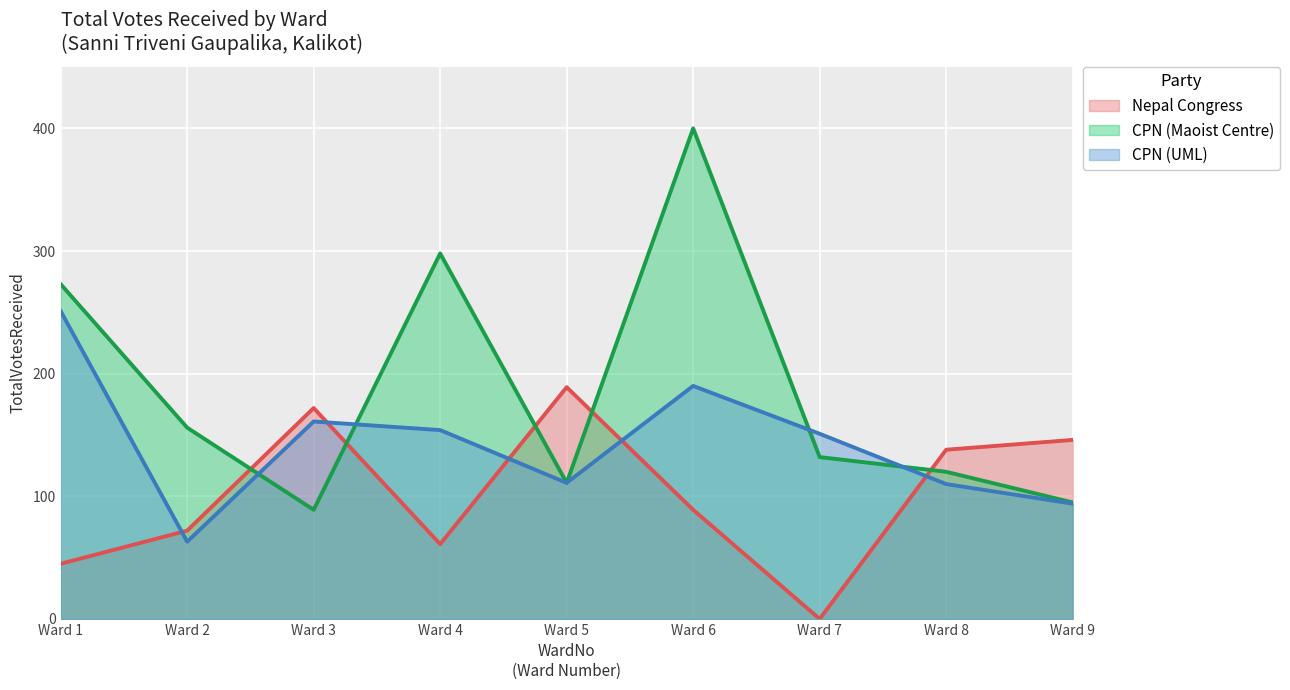

Which series has the largest total across all categories?

CPN (Maoist Centre)